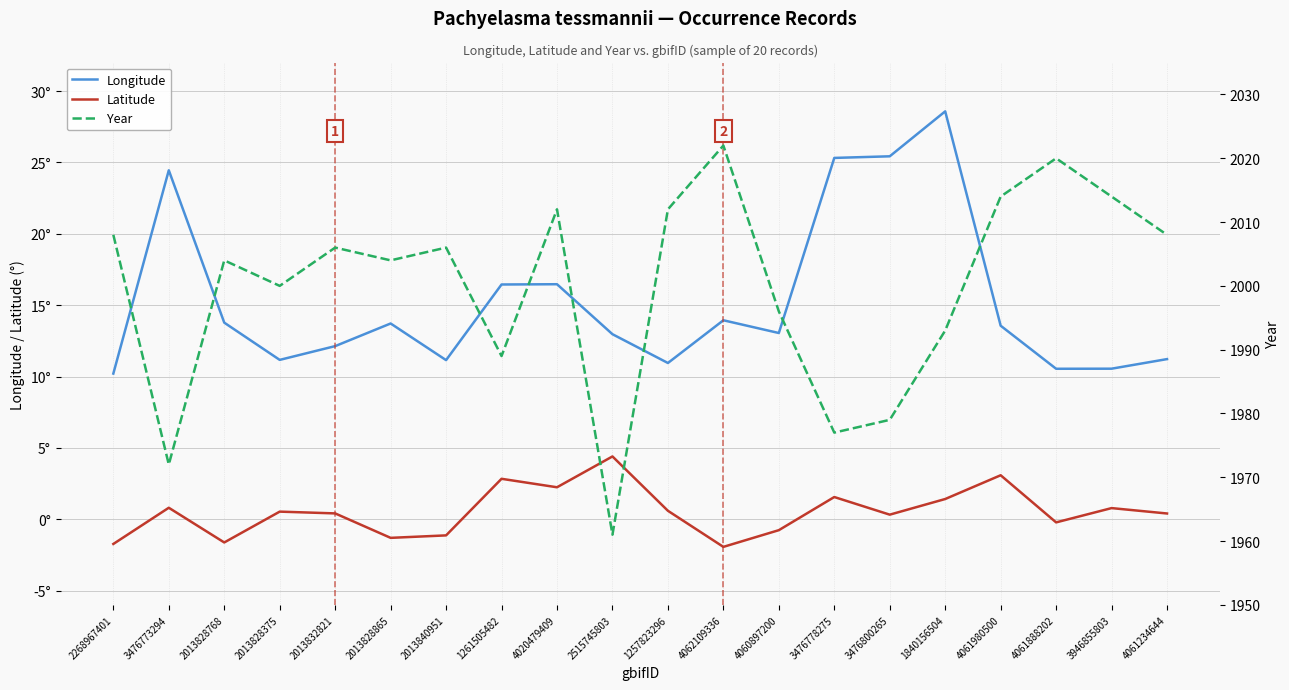

Between 1261505482 and 2013840951, which is larger?

1261505482